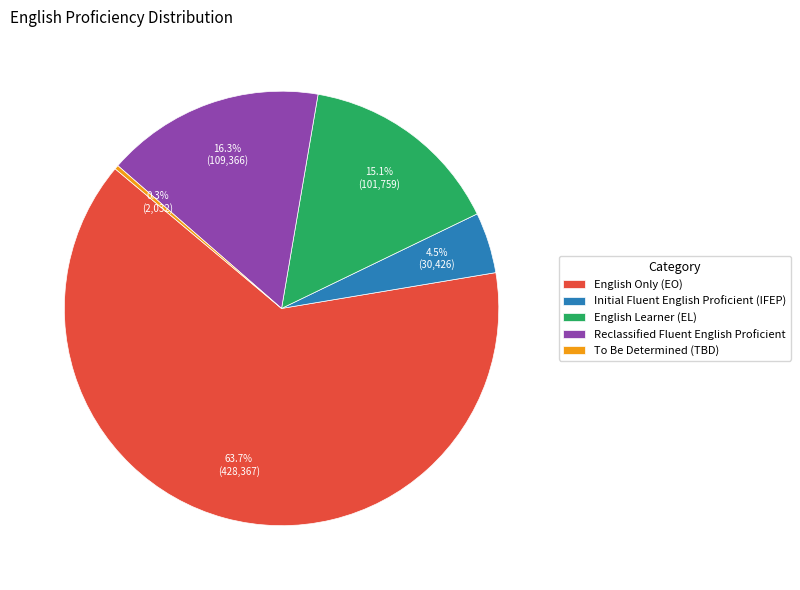

Is there a majority slice in this chart?

Yes